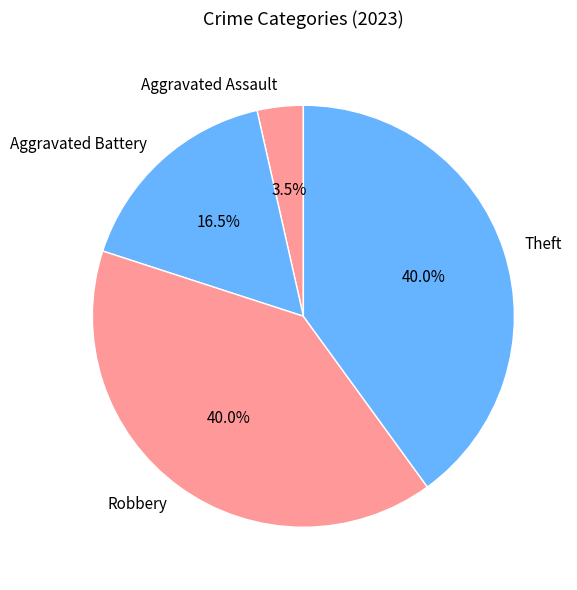

Combined, do Aggravated Battery and Aggravated Assault account for over 50%?

No